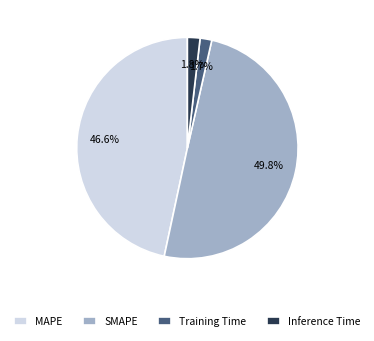

Count the number of slices in the pie.

4